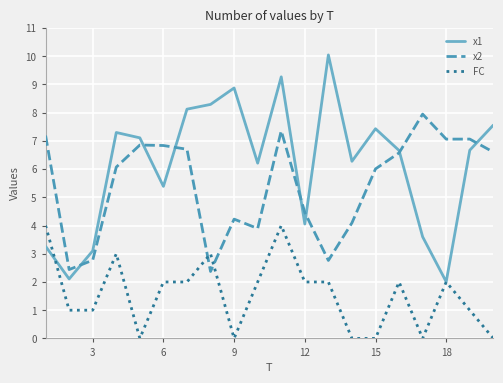

List the series in order of their peak value, lowest first.

FC, x2, x1